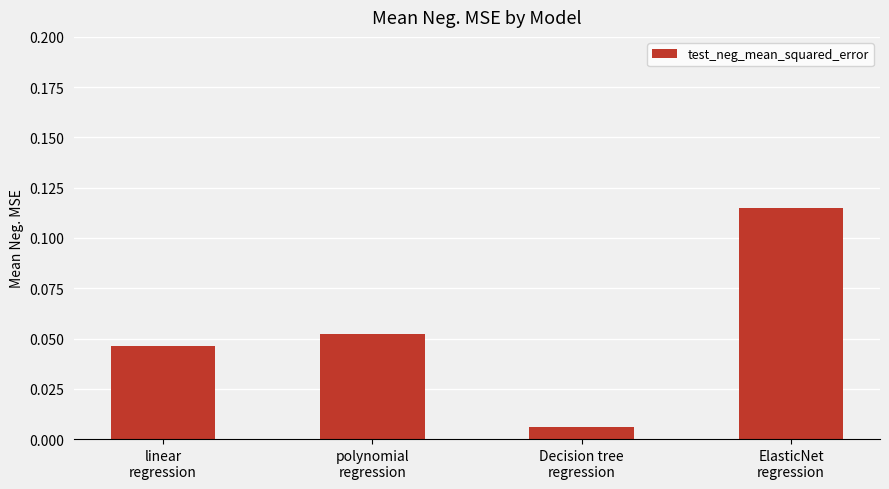

What position from the right is linear
regression?

4